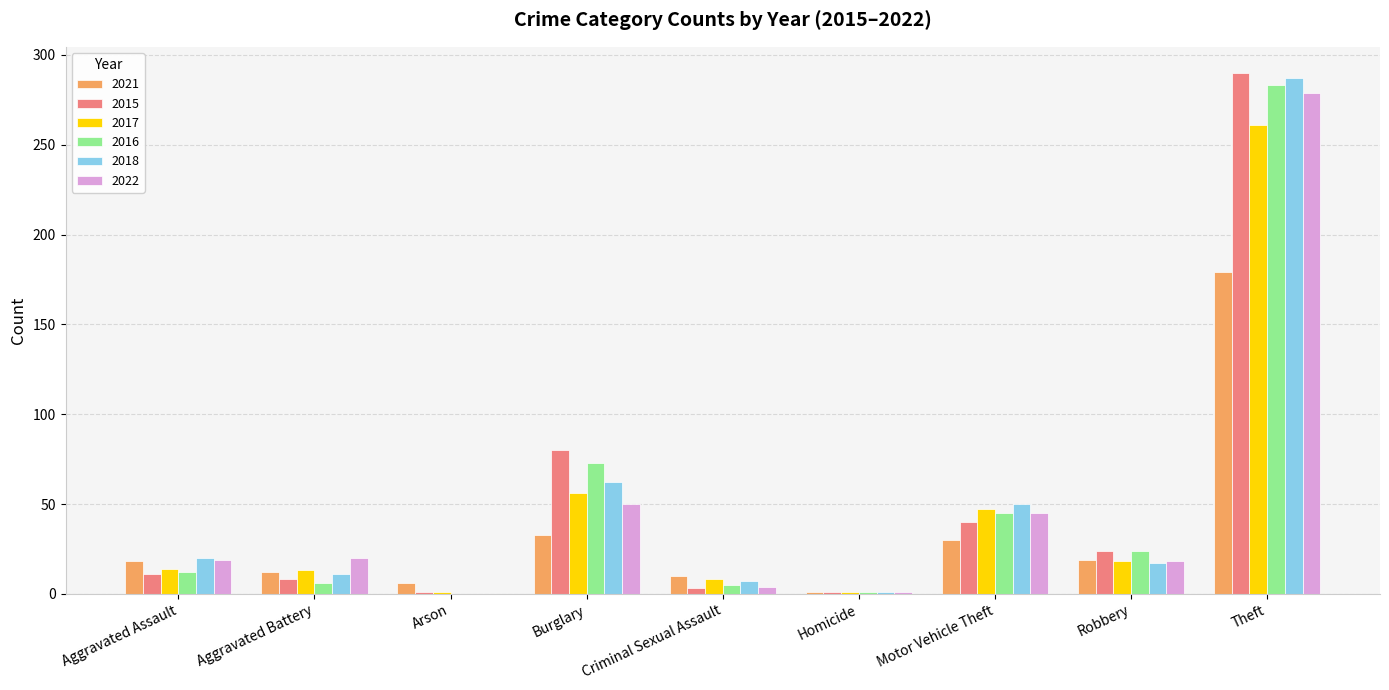

Are the bars horizontal?

No